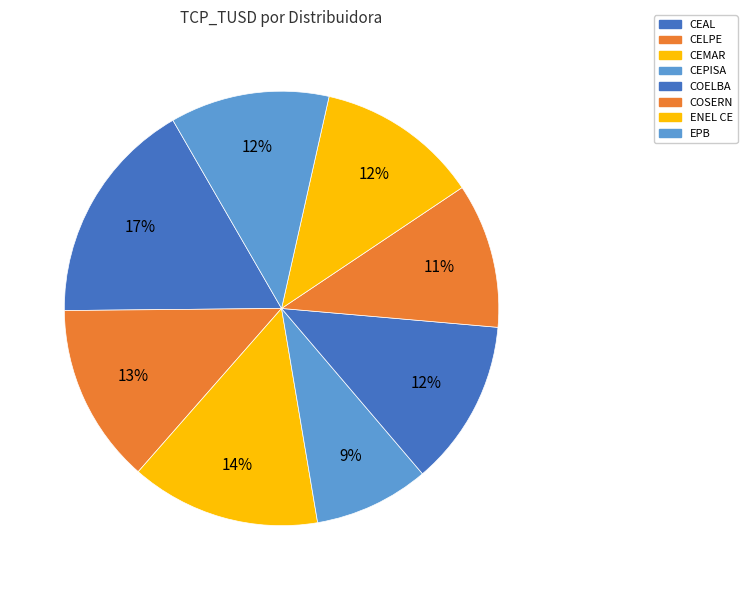

What is the total percentage of CEPISA and CEAL?

25.4%